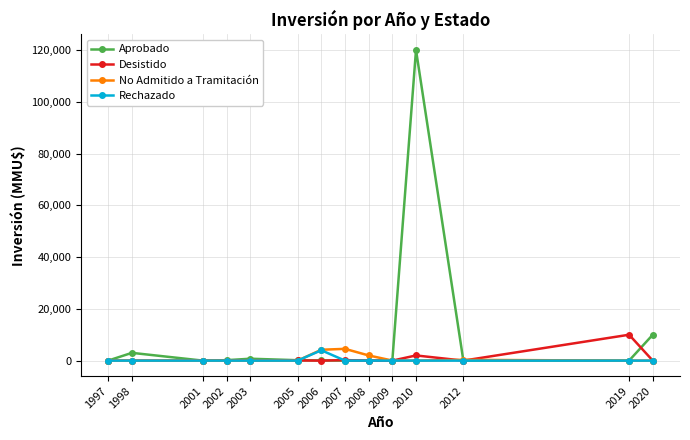

What is the maximum value for No Admitido a Tramitación?

4545